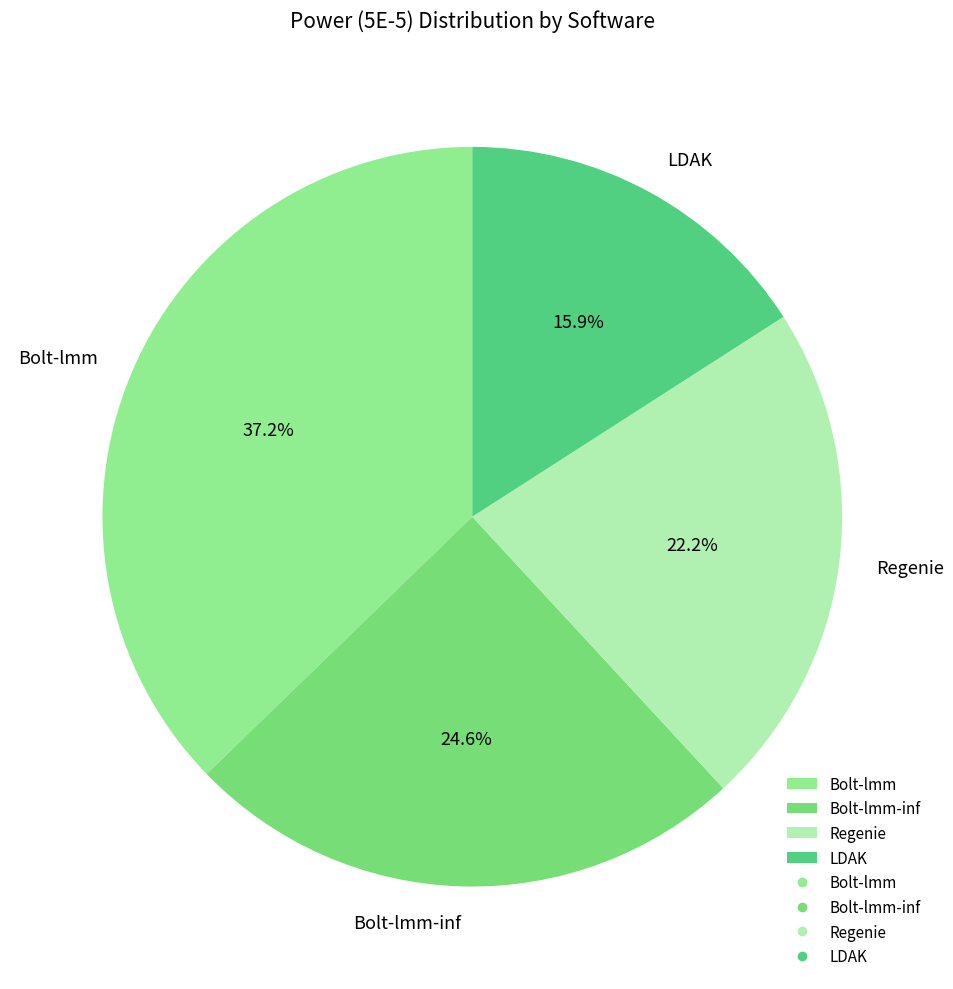

True or false: Regenie accounts for 30% of the total.

False